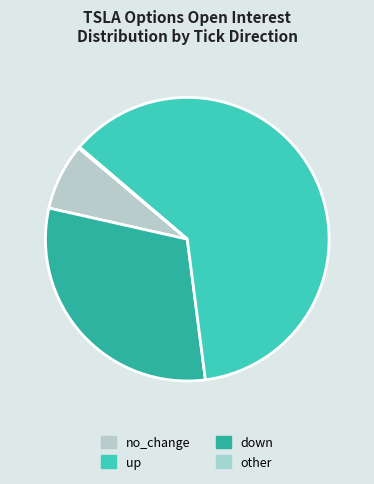

Is it true that up is 43% of the pie?

False